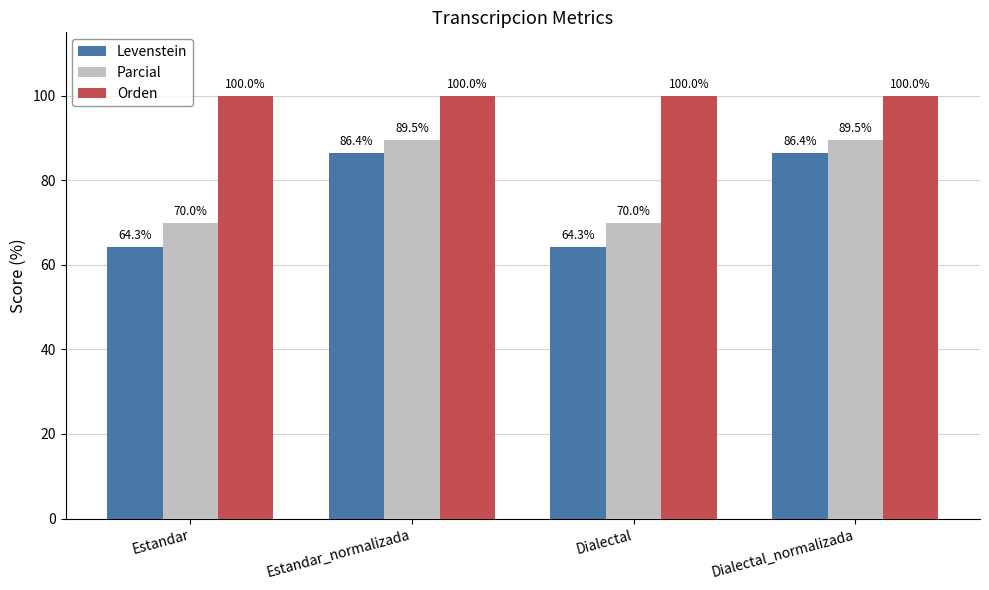

The value of Orden at Dialectal_normalizada is 100.0. True or false?

True